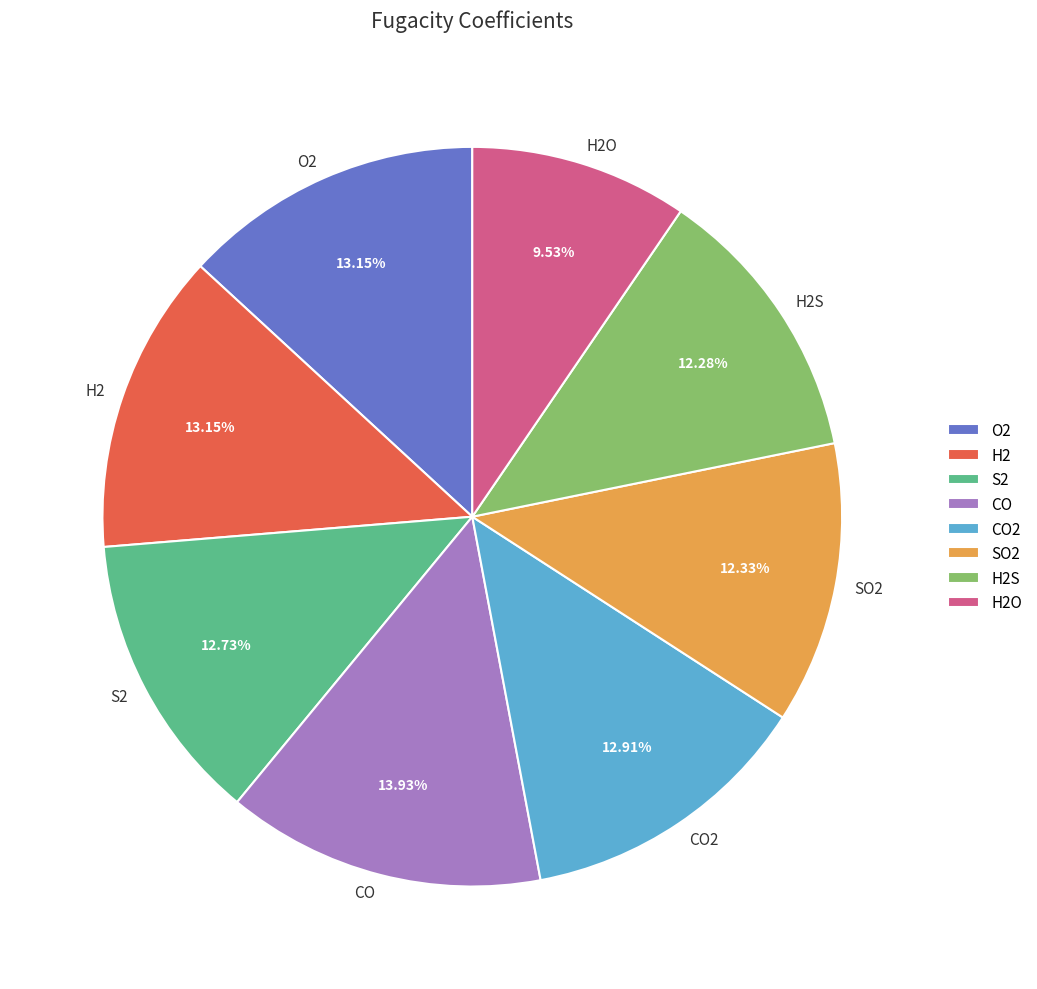

Is H2S the majority of the pie?

No